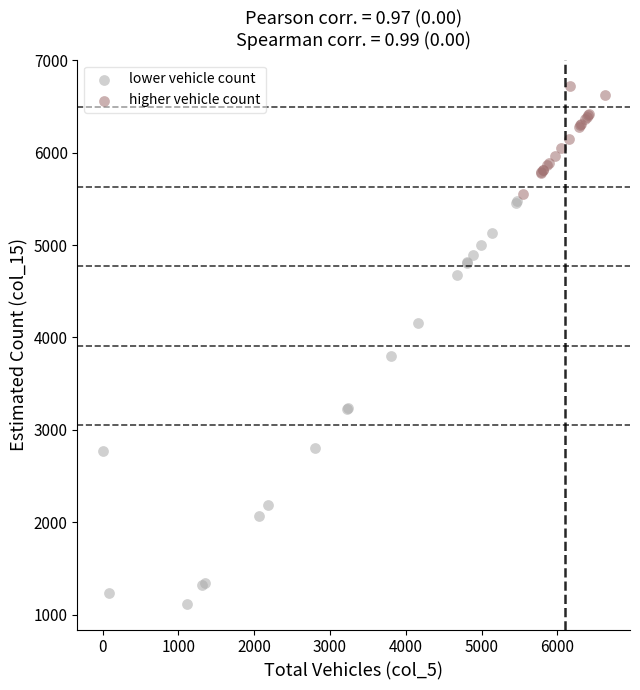

Which series contains the lowest Y value?

lower vehicle count